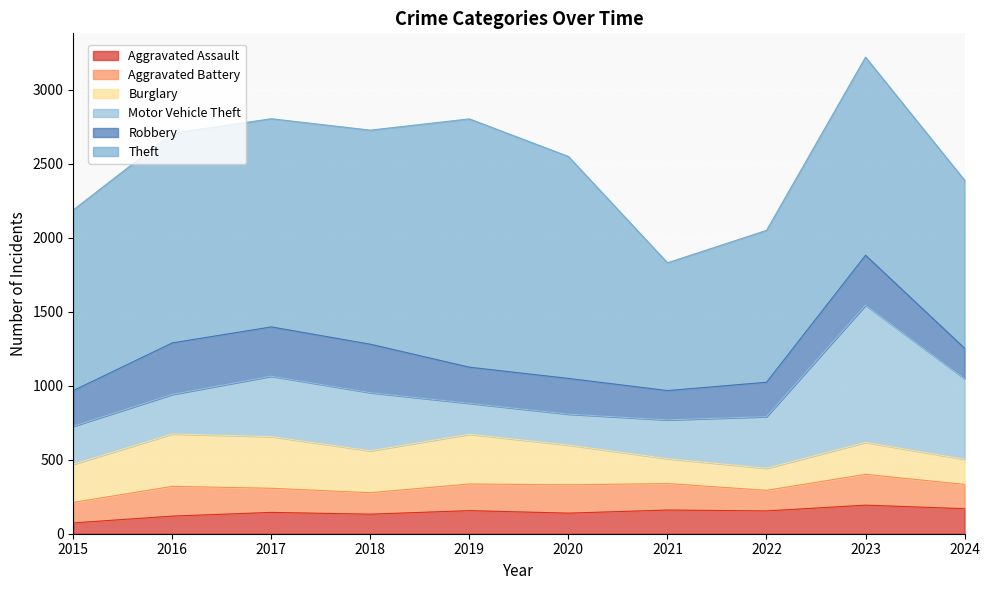

True or false: Aggravated Assault and Robbery intersect in this chart.

False